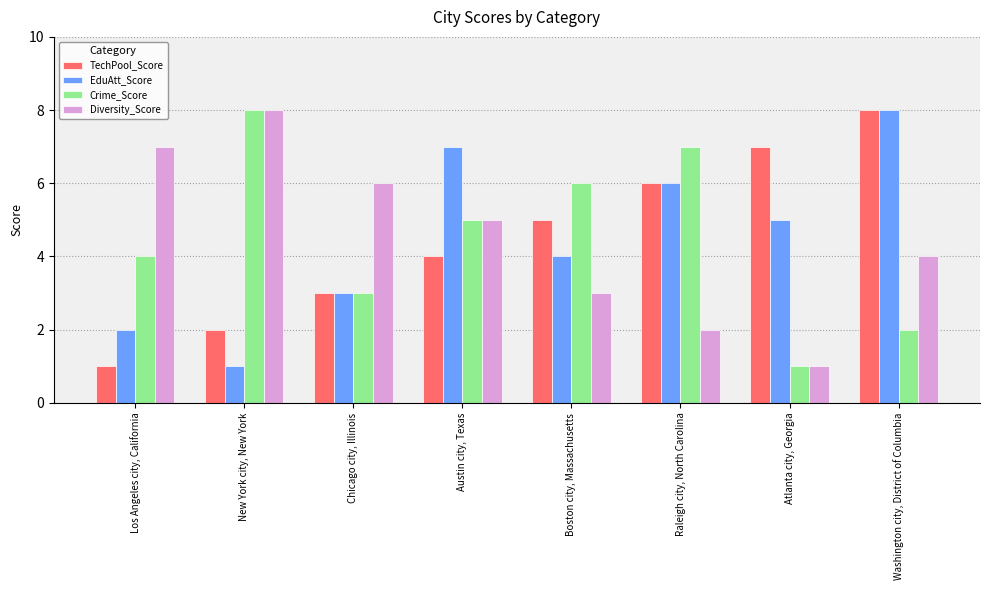

Where is EduAtt_Score nearest to the value 4?

Boston city, Massachusetts